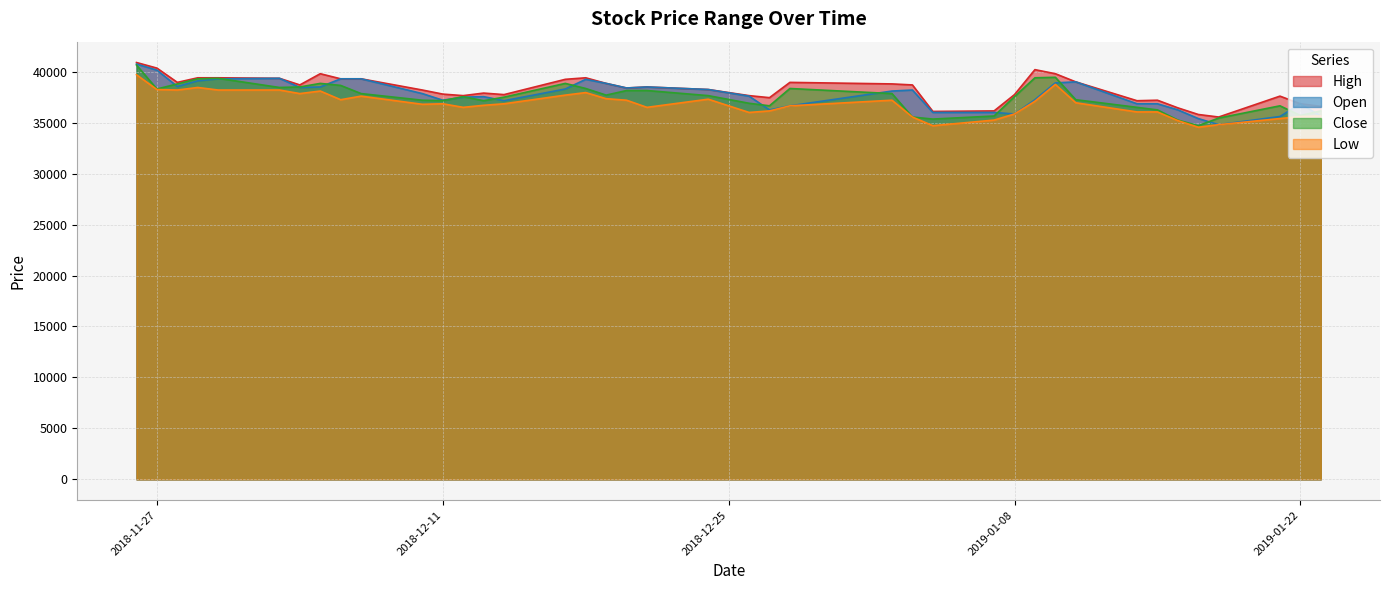

What position from the right is 2018-11-26?

40